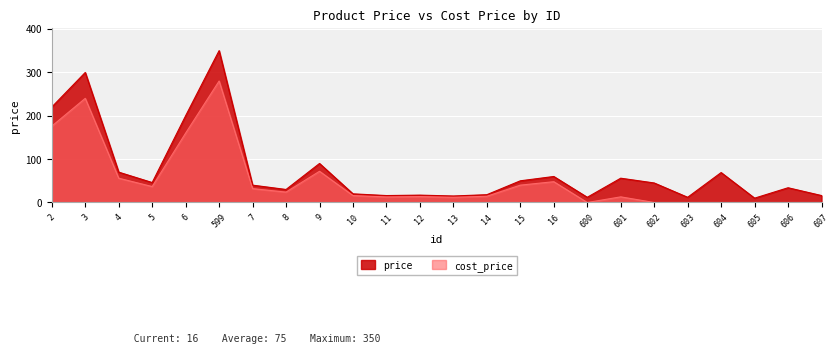

How many interior local valleys does the price series have?

7